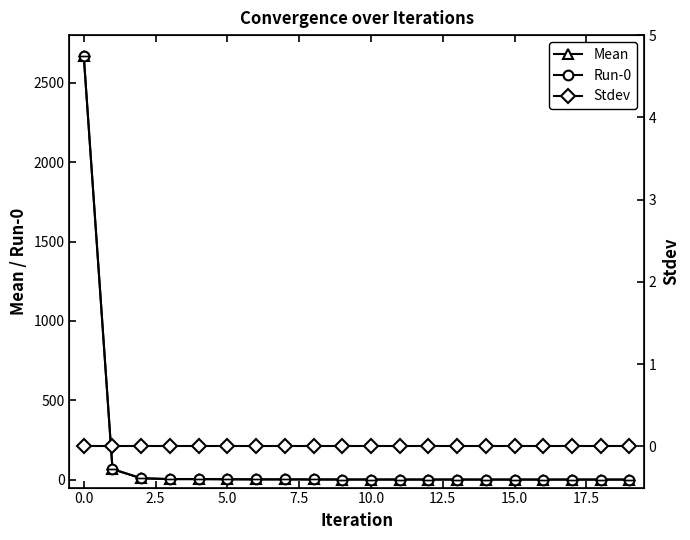

The value of Mean at 18 is 0.1. True or false?

False